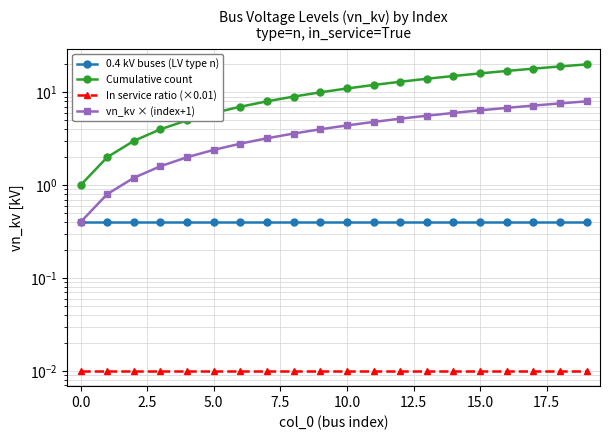

Between 15.0 and 2.5, which is larger?

15.0